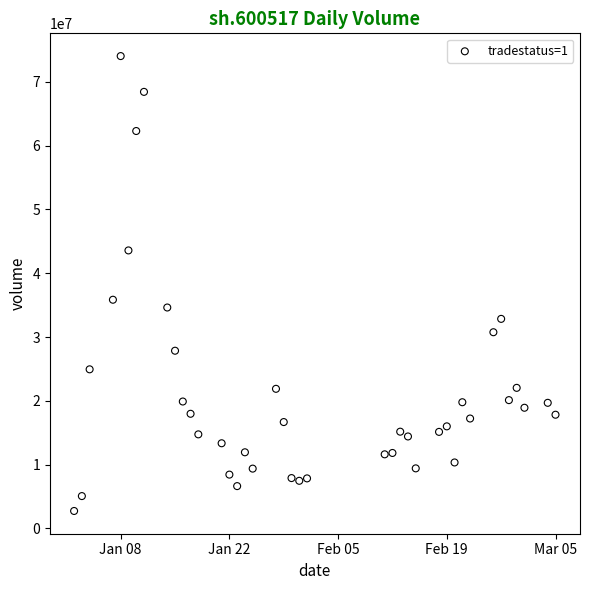

What is the range of X values (max minus min)?

62